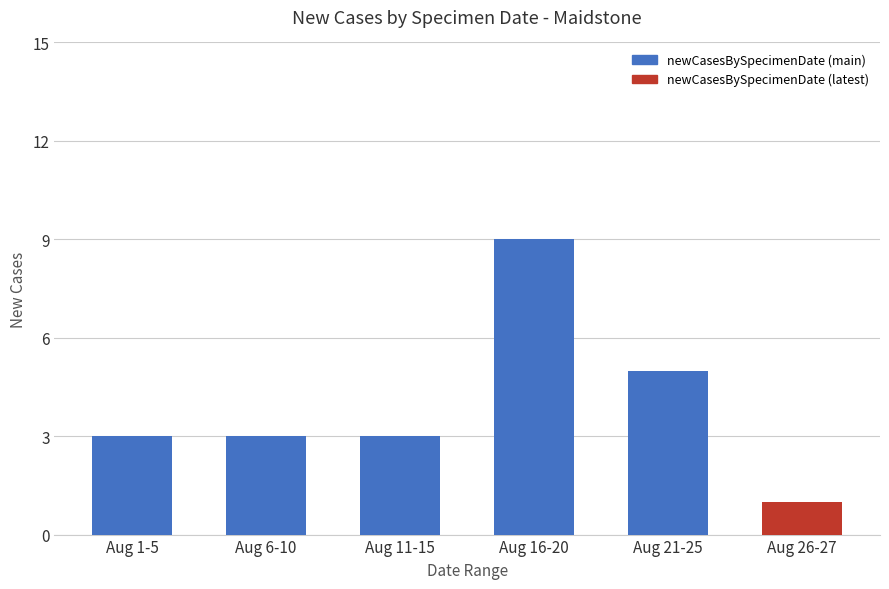

What is the difference between the values at Aug 1-5 and Aug 26-27?

2